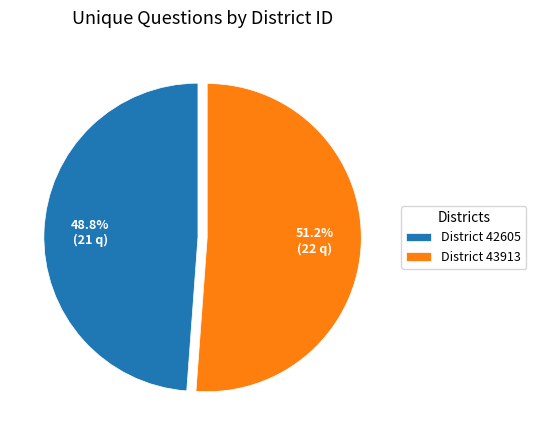

Combined, what portion of the pie is District 42605 and District 43913?

100.0%